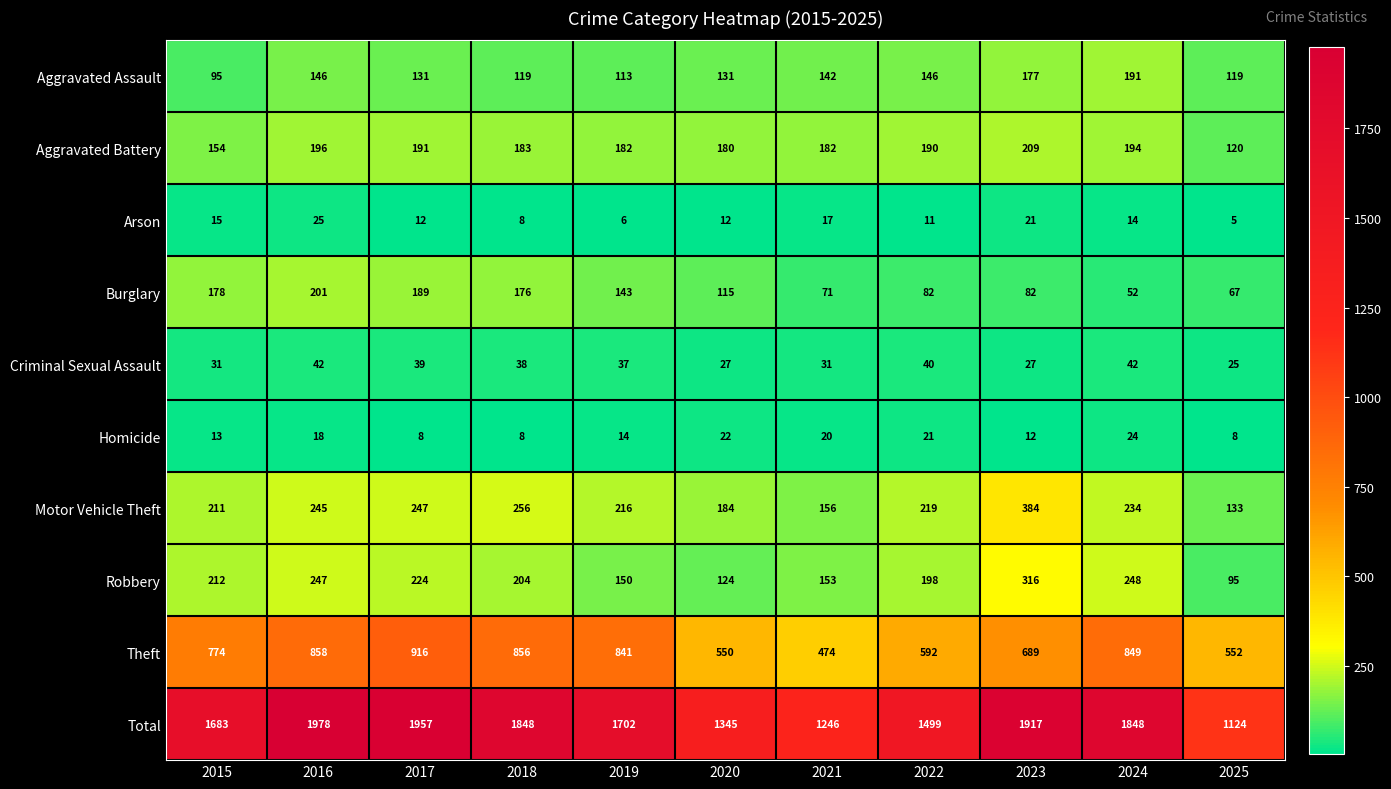

What is the approximate value of Criminal Sexual Assault at 2016?

42